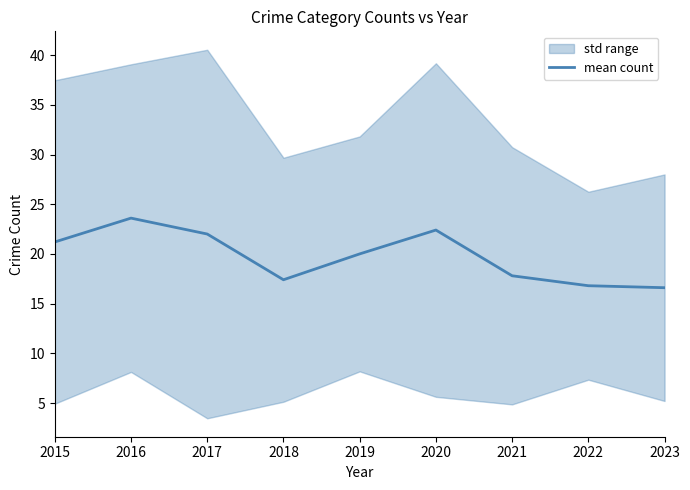

What is the sum of all values?

177.8